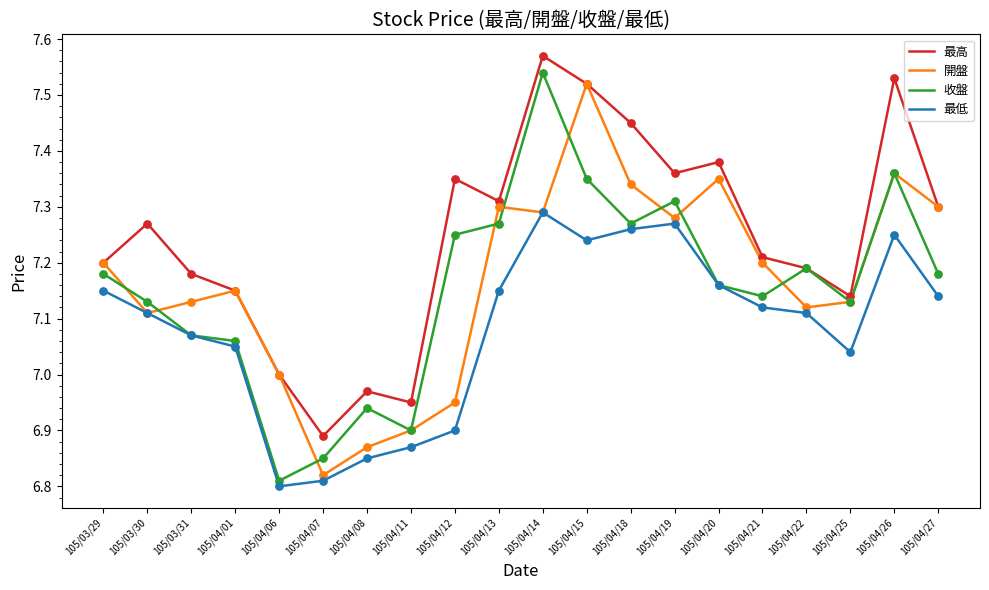

Which series has the widest spread of values?

收盤